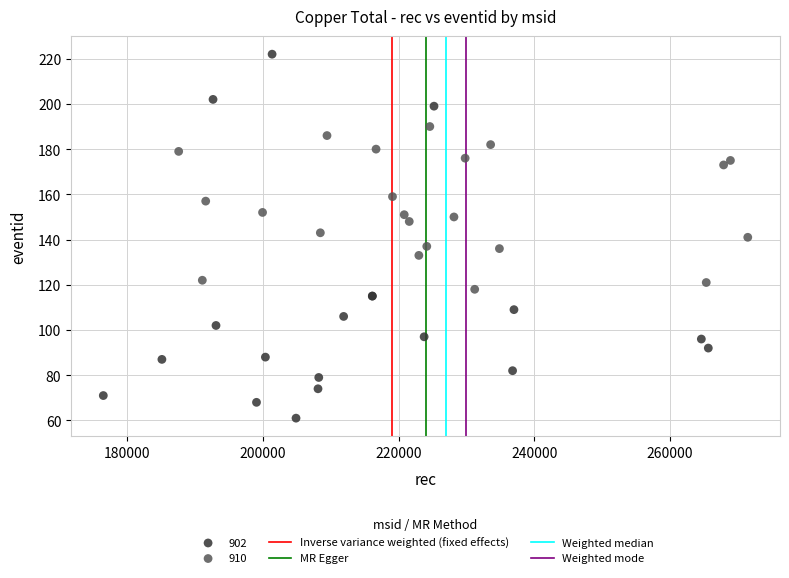

Which series reaches the maximum Y coordinate?

902